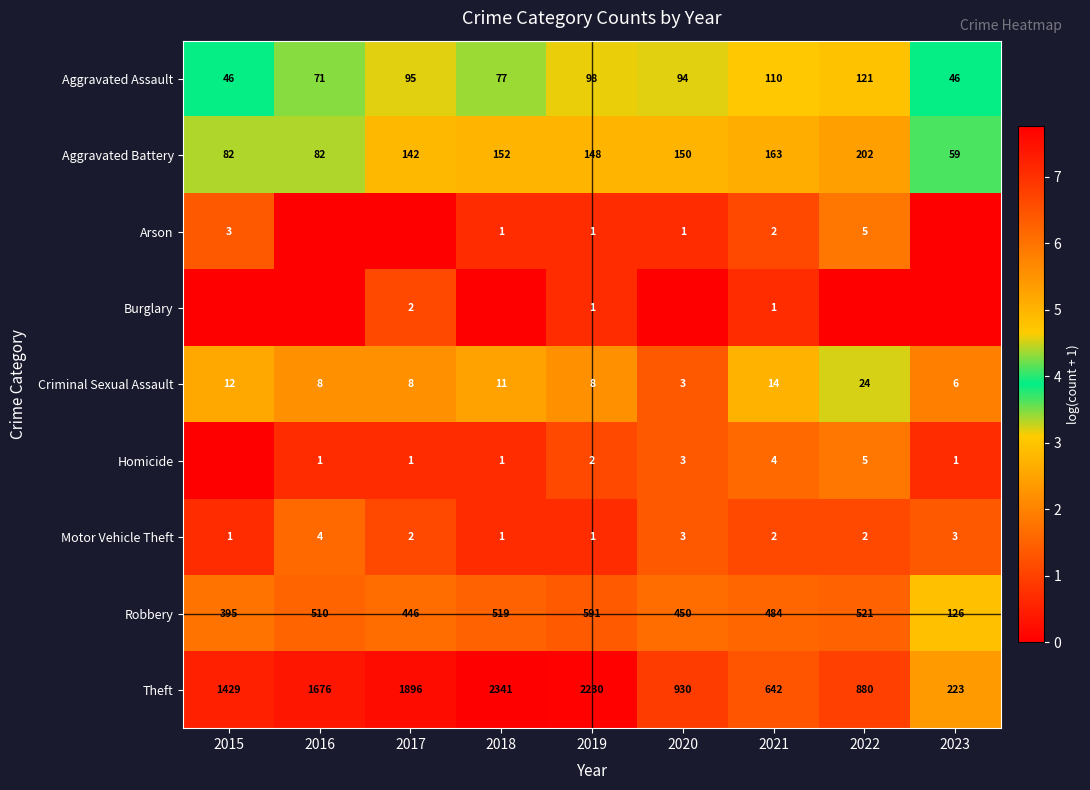

Which has a higher value, 2016 or 2022?

2022